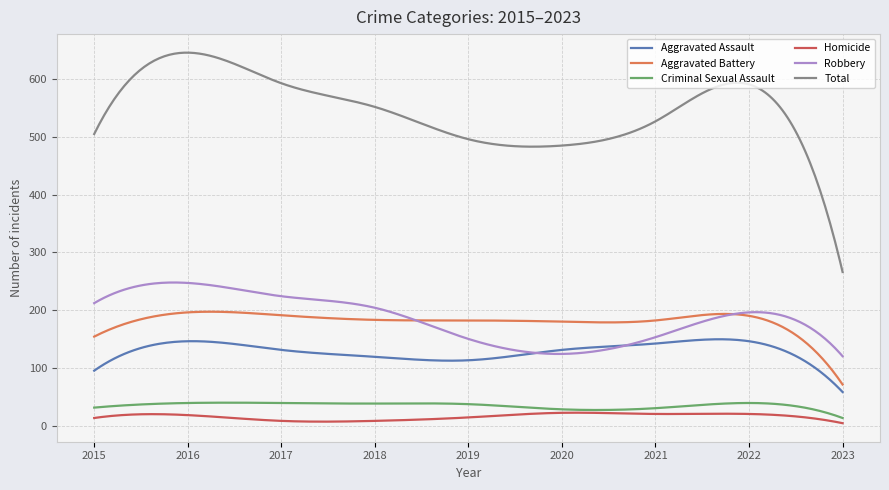

What is the difference between the maximum and second lowest values in the Total series?

361.9